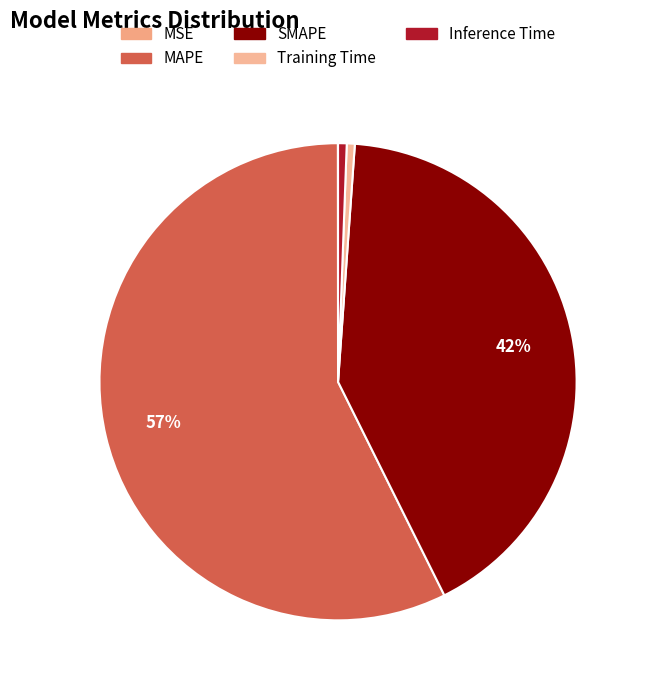

Rank the categories by value from highest to lowest.

MAPE, SMAPE, Inference Time, Training Time, MSE